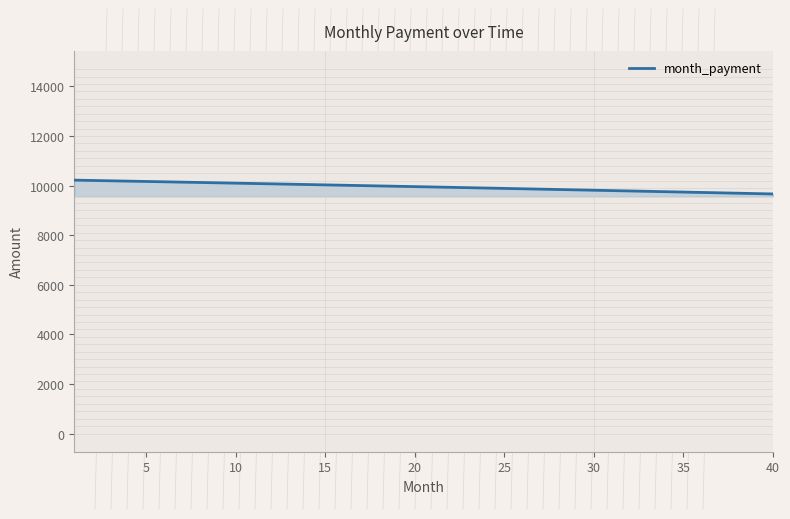

What is the maximum value shown in the chart?

10221.1